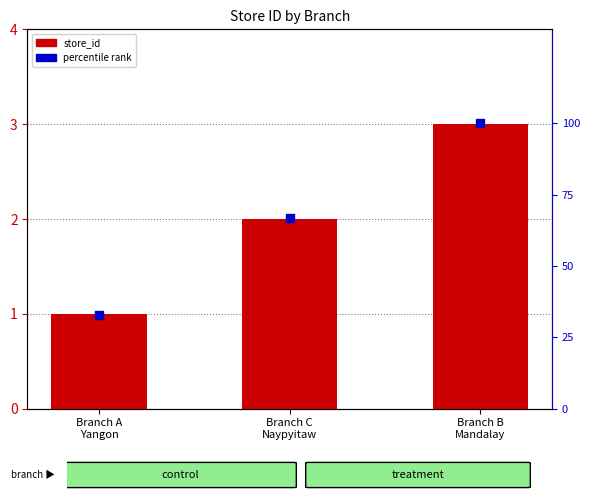

Is the value of store_id at Branch C
Naypyitaw greater than the value of percentile rank within the sample at Branch A
Yangon?

No